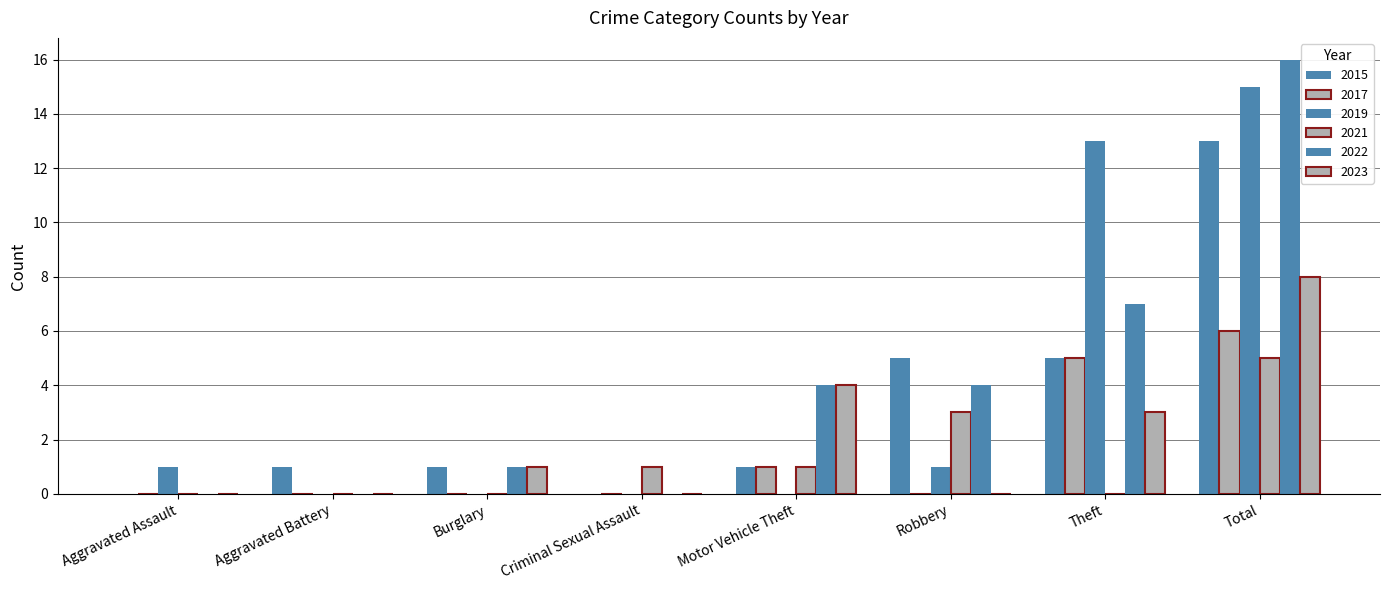

Is it true that 2019 equals -8 at Burglary?

False